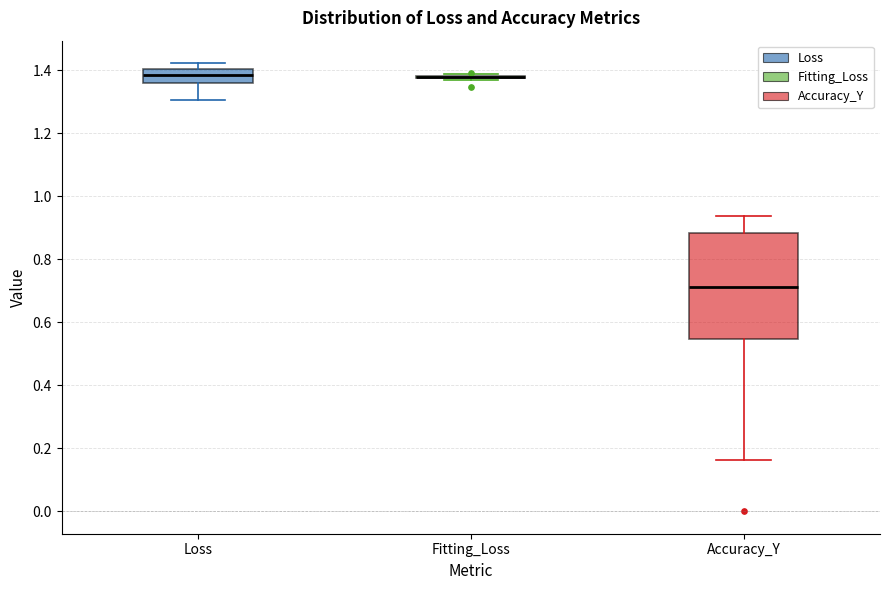

Reading left to right, transcribe this box plot: for each box, give where its median line is, the range the box spans, and where its two whiskers end, as read against the y-axis. The values are not printed on the chart, so give them approximately, as read against the axis.

Loss: median 1.38, box 1.36 to 1.40, whiskers 1.30 to 1.42
Fitting_Loss: box collapsed to a line at 1.38, whiskers 1.36 to 1.38
Accuracy_Y: median 0.72, box 0.54 to 0.88, whiskers 0.16 to 0.94